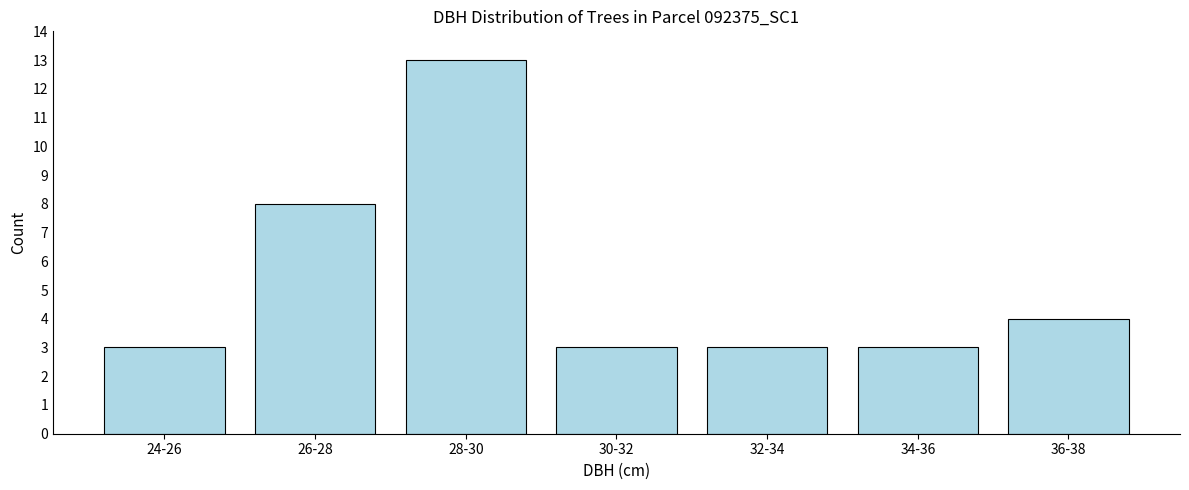

Reading left to right, extract all data points from this chart.

24-26=3	26-28=8	28-30=13	30-32=3	32-34=3	34-36=3	36-38=4